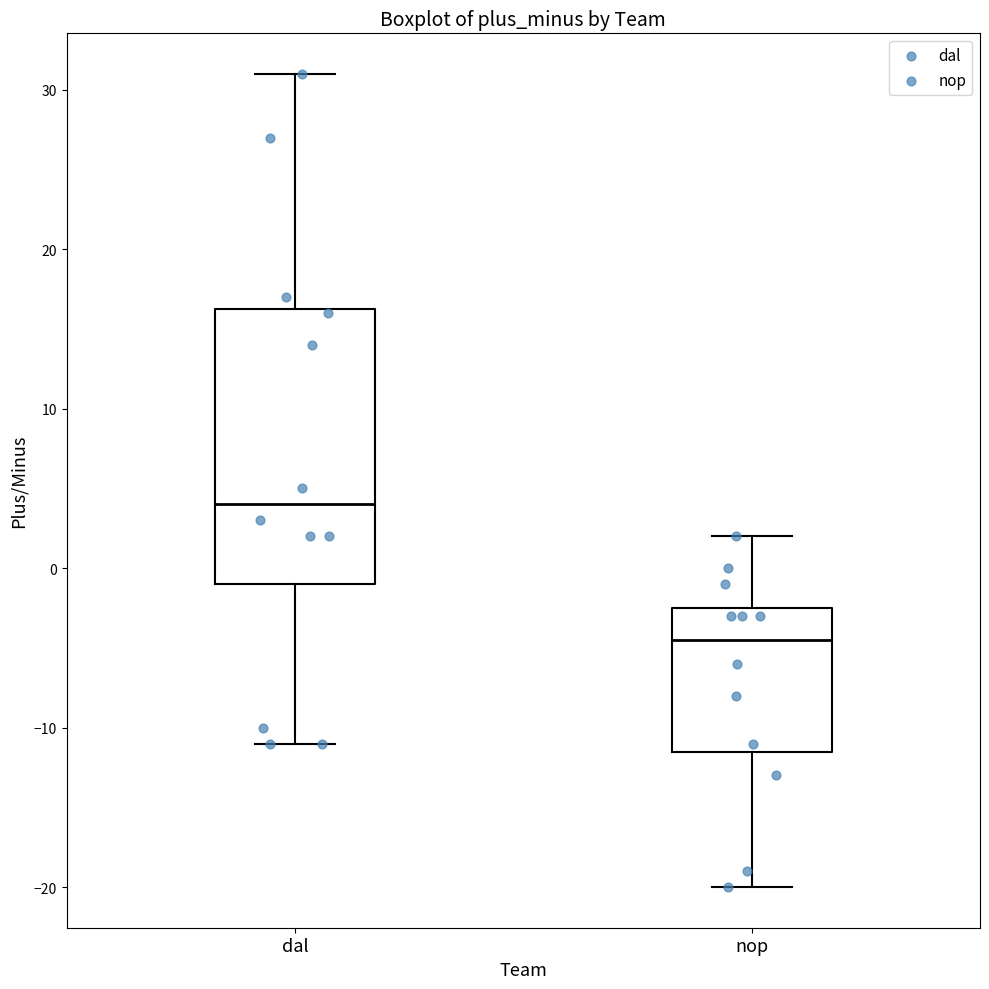

Reading left to right, read every box against the y-axis: the position of its median line, the range the box covers, and the ends of its whiskers. The values are not printed on the chart, so give them approximately, as read against the axis.

dal: median 4, box -1 to 16, whiskers -11 to 31
nop: median -4, box -11 to -2, whiskers -20 to 2